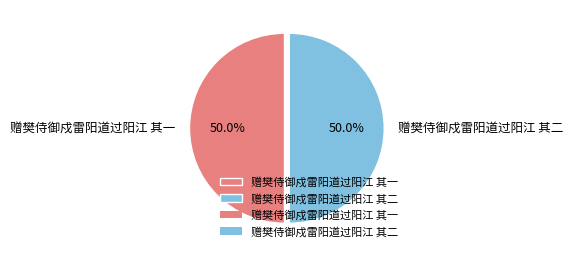

What percentage is NOT represented by 赠樊侍御戍雷阳道过阳江 其二?

50.0%